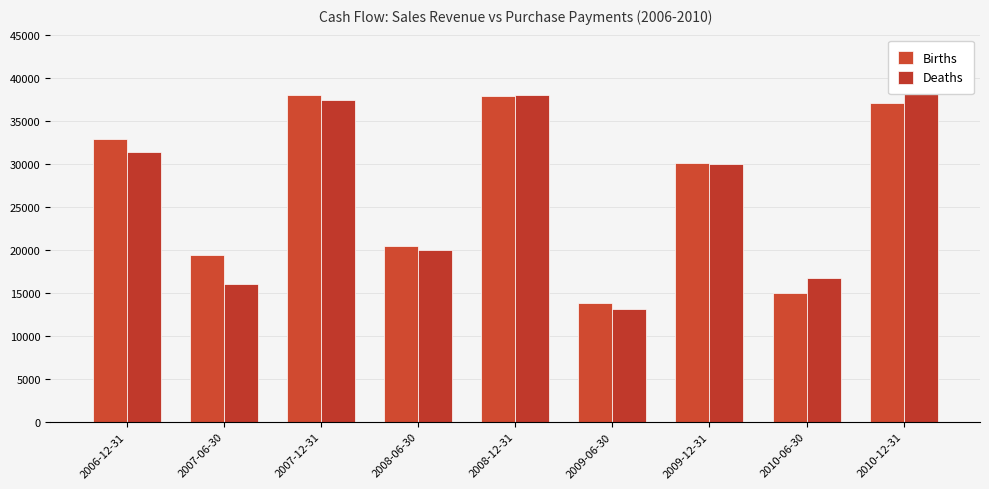

What is the greatest value displayed?

39781